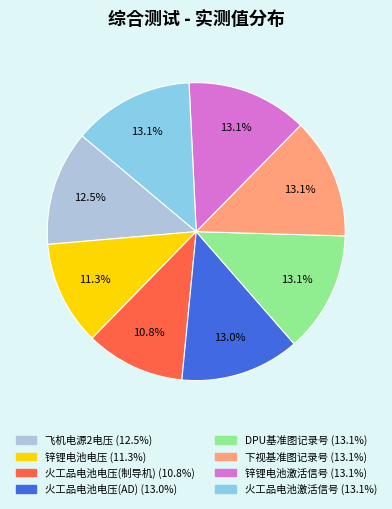

To the nearest percent, what is the average slice percentage?

12%